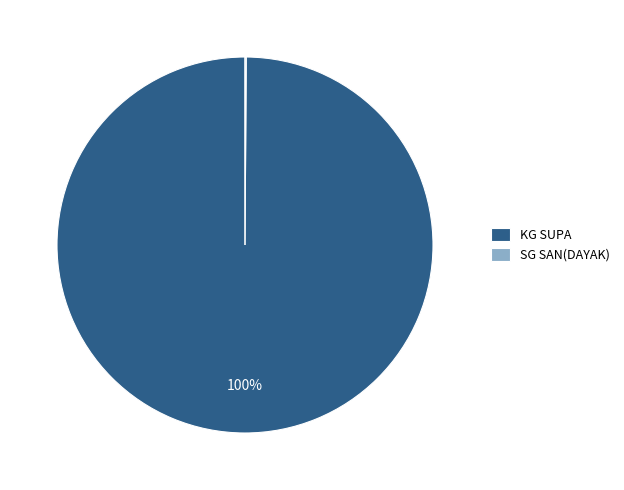

What is the largest slice in the pie chart?

KG SUPA